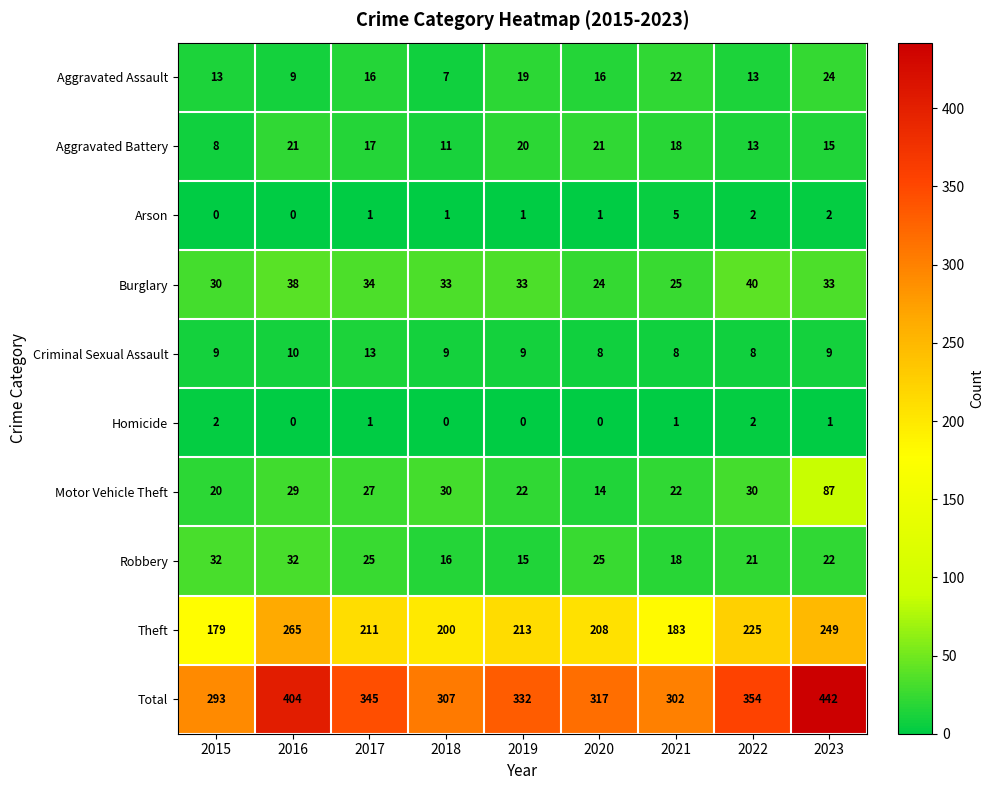

At which label does Aggravated Assault reach its minimum?

2018